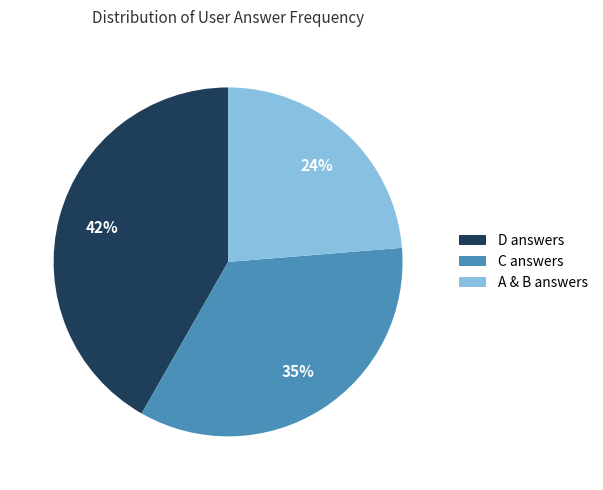

Approximately how many times larger is the value at A & B answers compared to C answers?

0.7